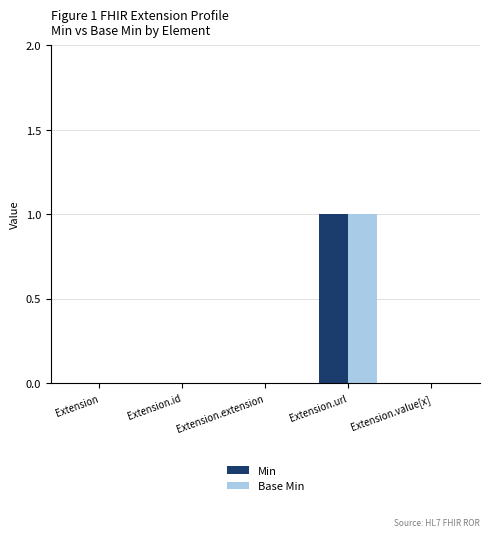

What are all the series names shown in the legend?

Min, Base Min